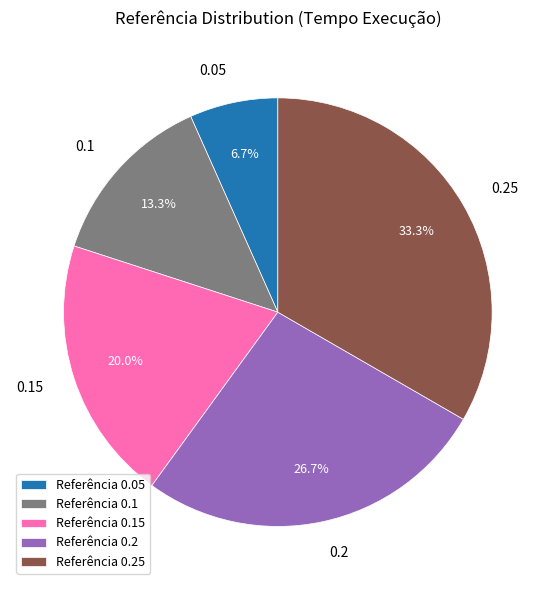

Which slice is the smallest?

Referência 0.05